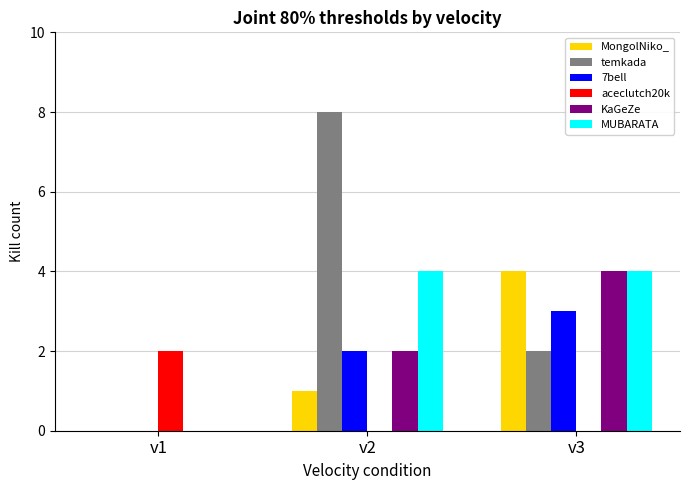

Does the chart contain stacked bars?

No